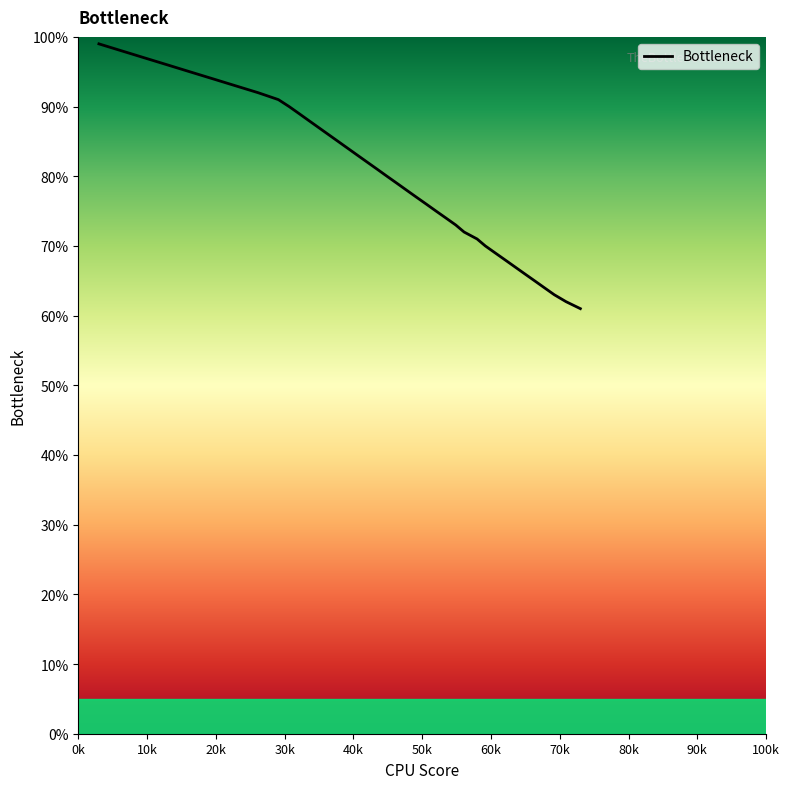

What is the value of the 13th point from the left?

0.9